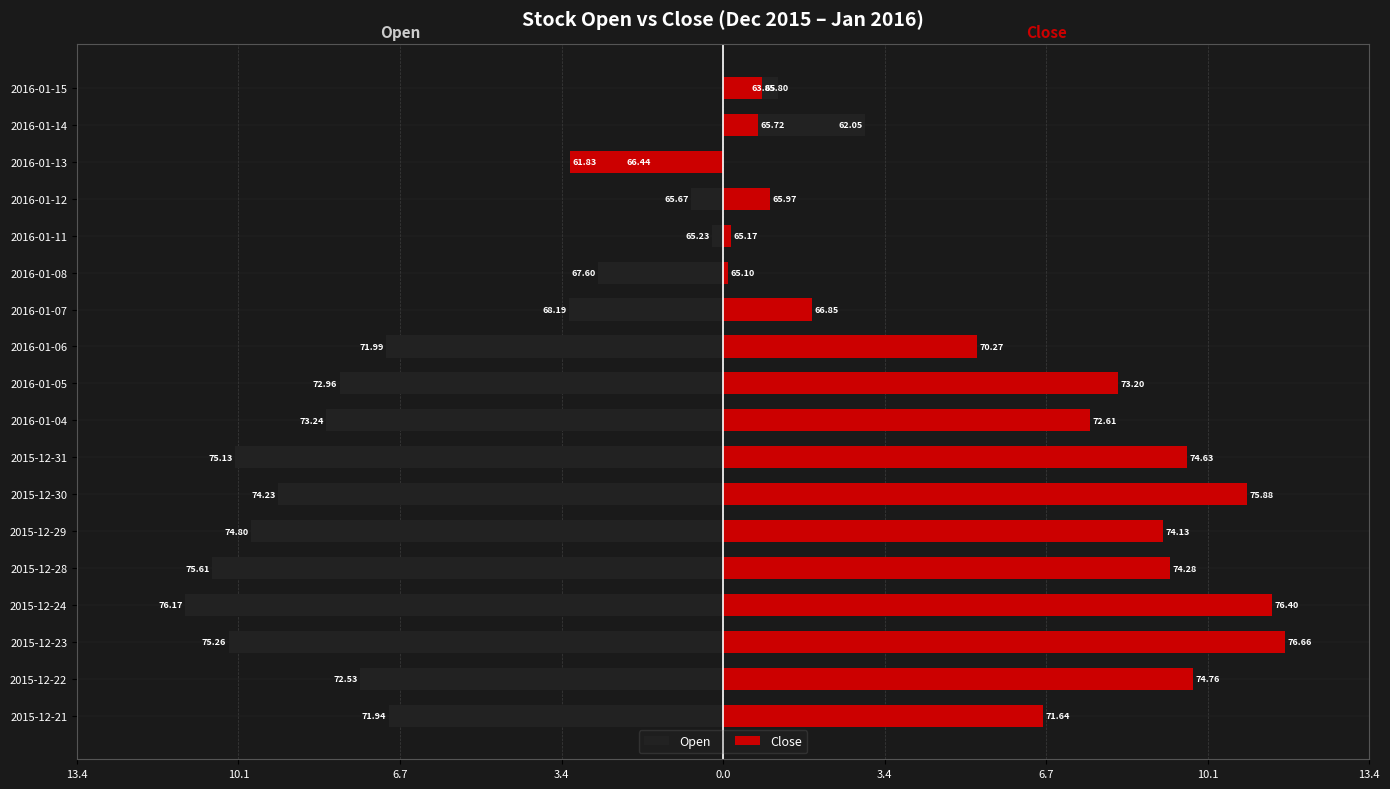

What is the difference between the maximum and minimum values in the Open series?

14.1